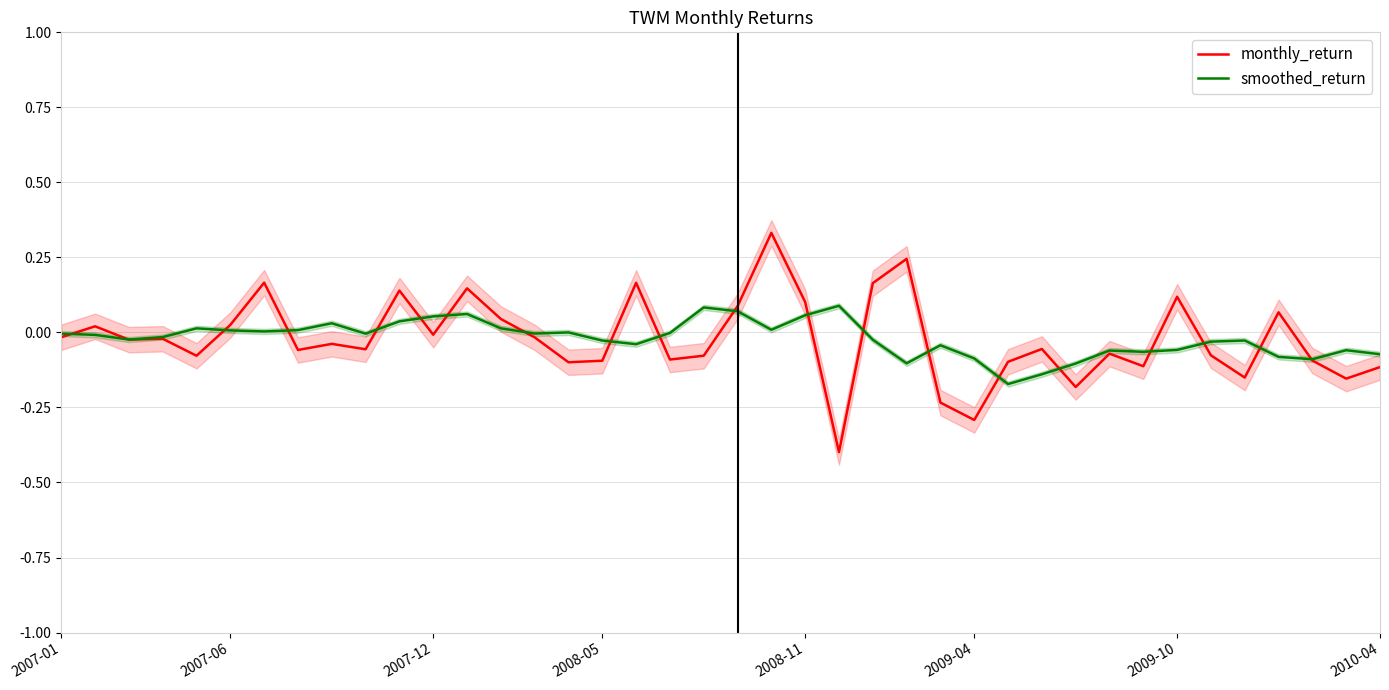

Between 15 and 38, which series saw the biggest shift?

smoothed_return